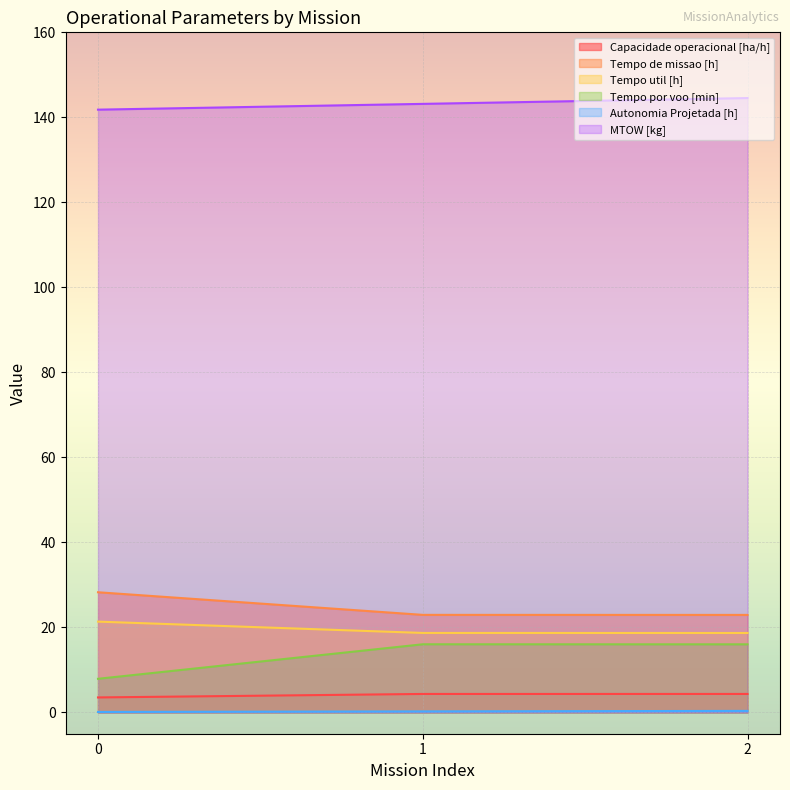

True or false: Tempo por voo [min] has a value of 16.0 at 2.

True